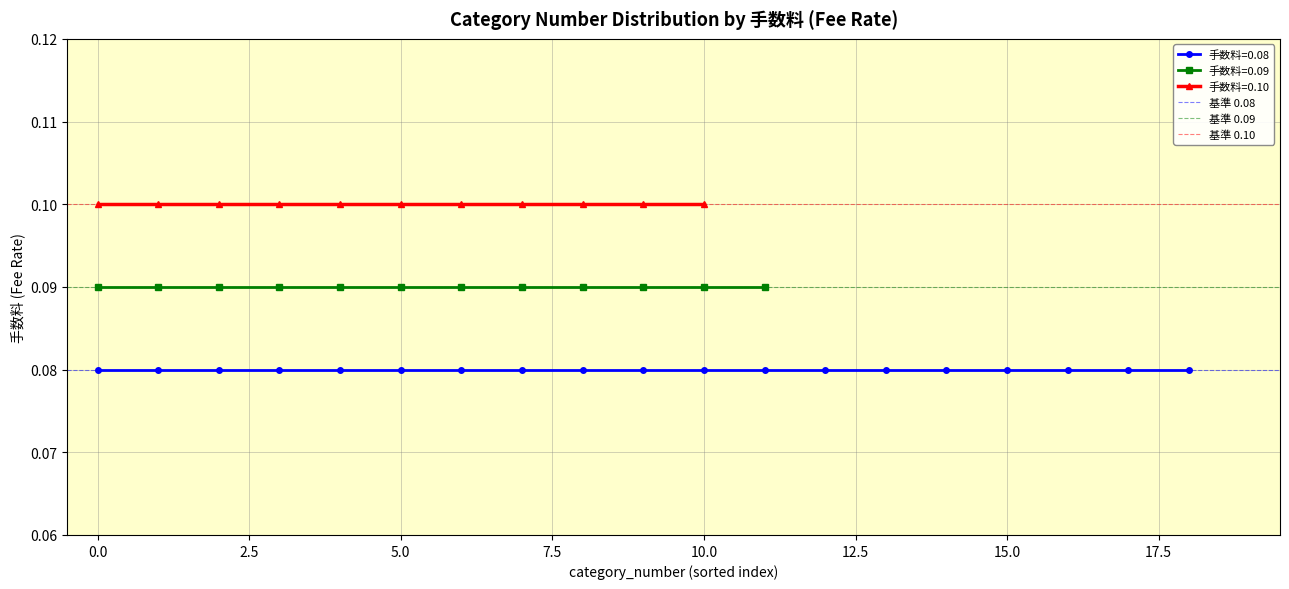

True or false: 基準 0.09 has a value of 0.0 at 0.0.

False